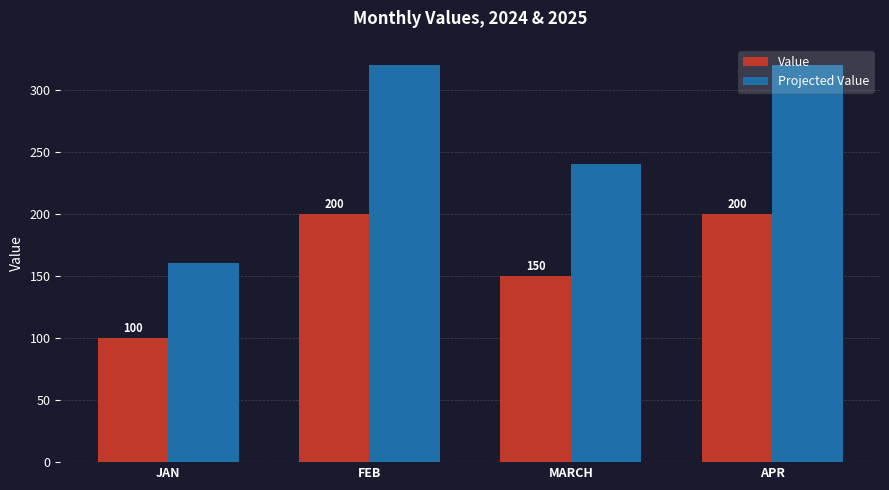

Which series has the widest spread of values?

Projected Value